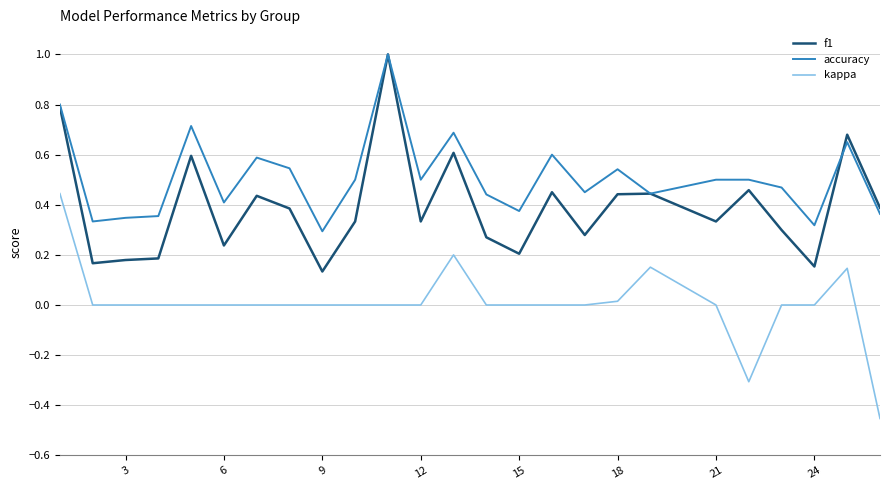

True or false: kappa and accuracy cross at least once.

False